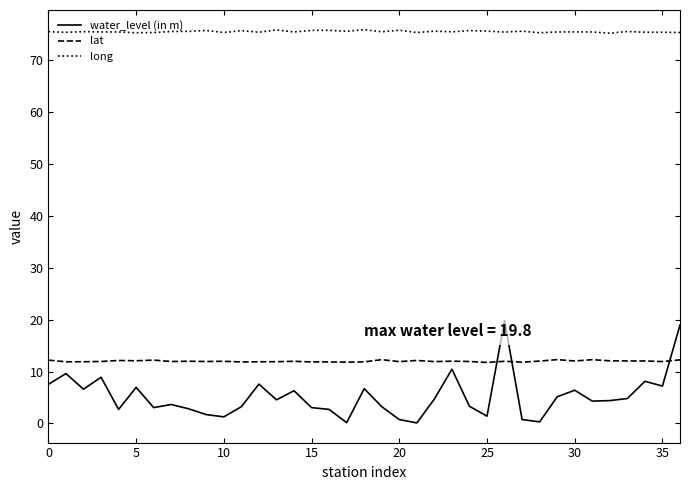

What is the greatest value displayed?

75.9